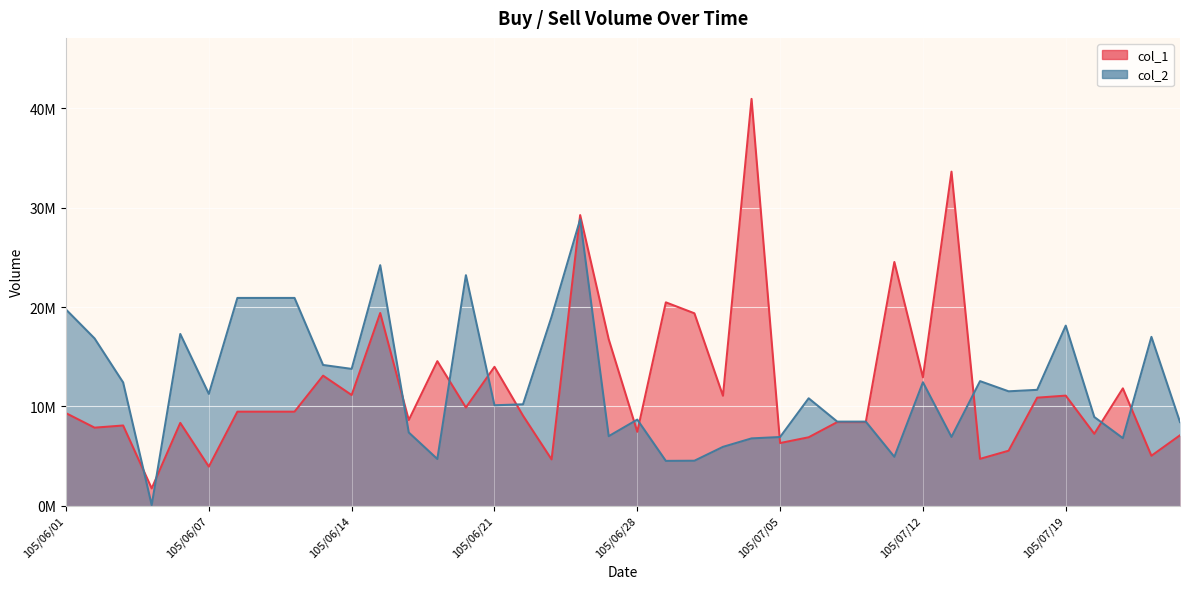

Which series has the widest spread of values?

col_1